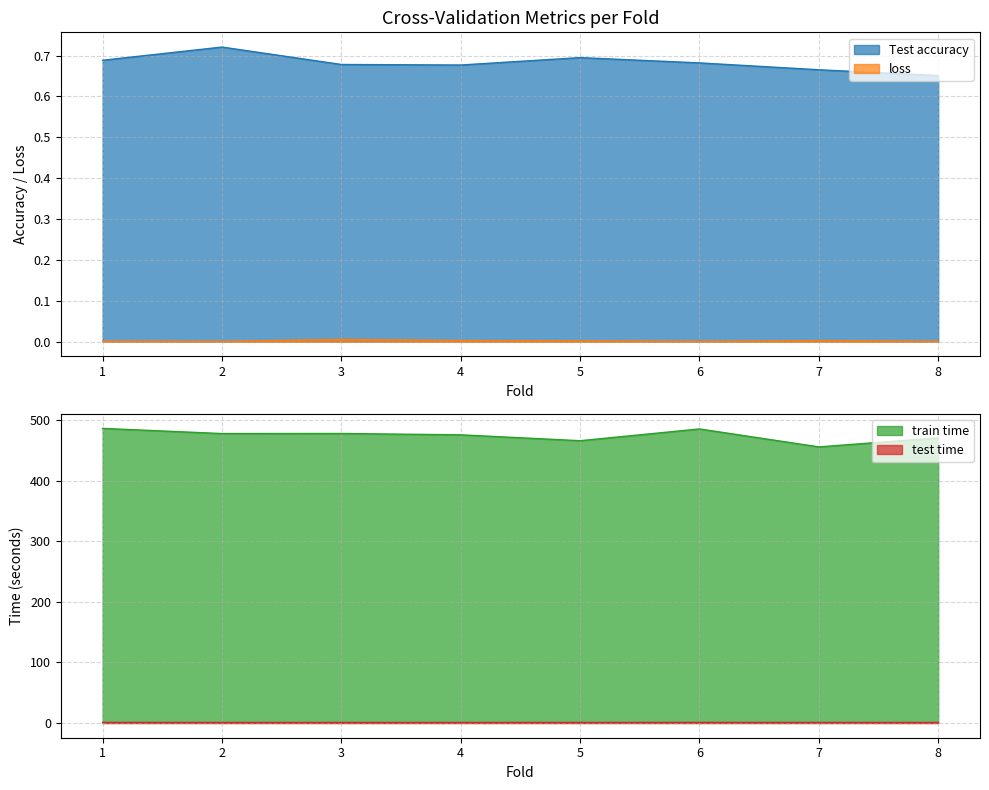

At how many categories does at least one series exceed 423?

8